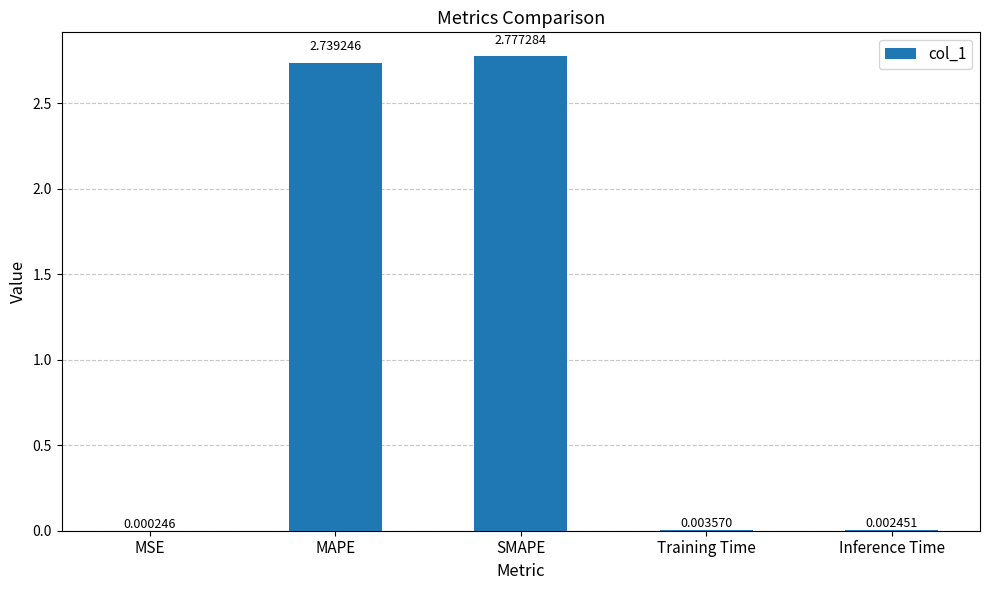

Between MAPE and Inference Time, which is larger?

MAPE